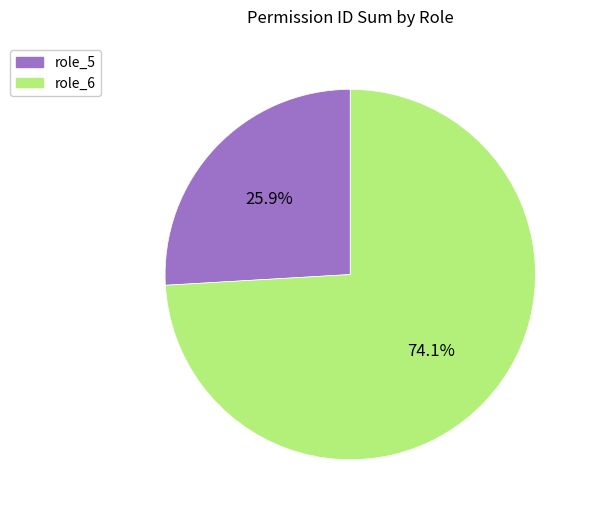

Is there any slice that represents more than half of the pie?

Yes